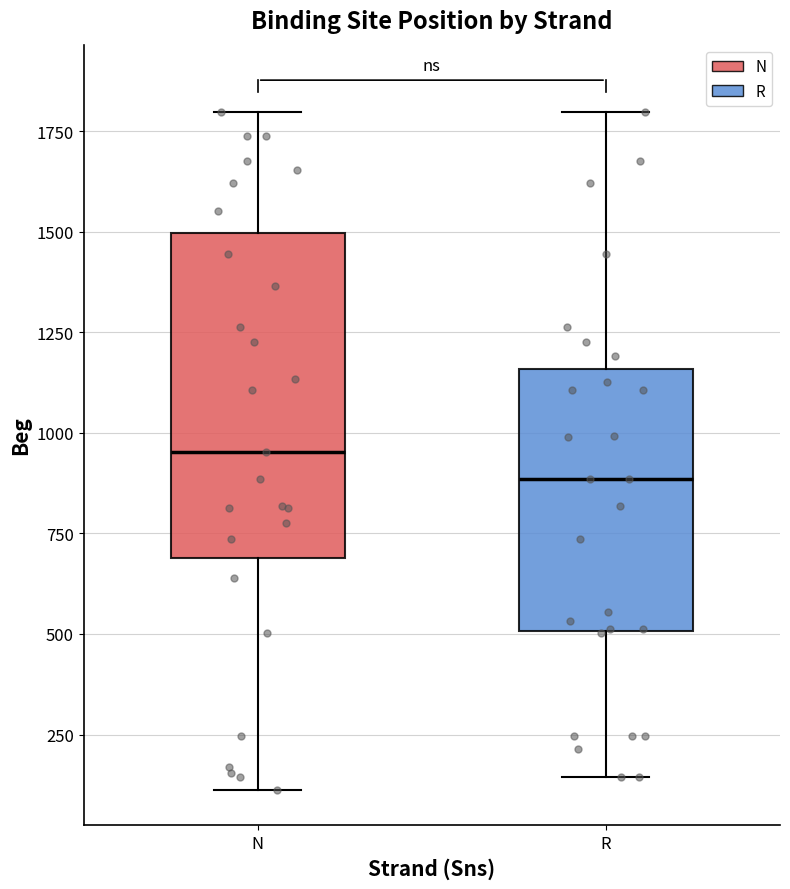

Which box is the tallest, from its lower edge to its upper edge?

N